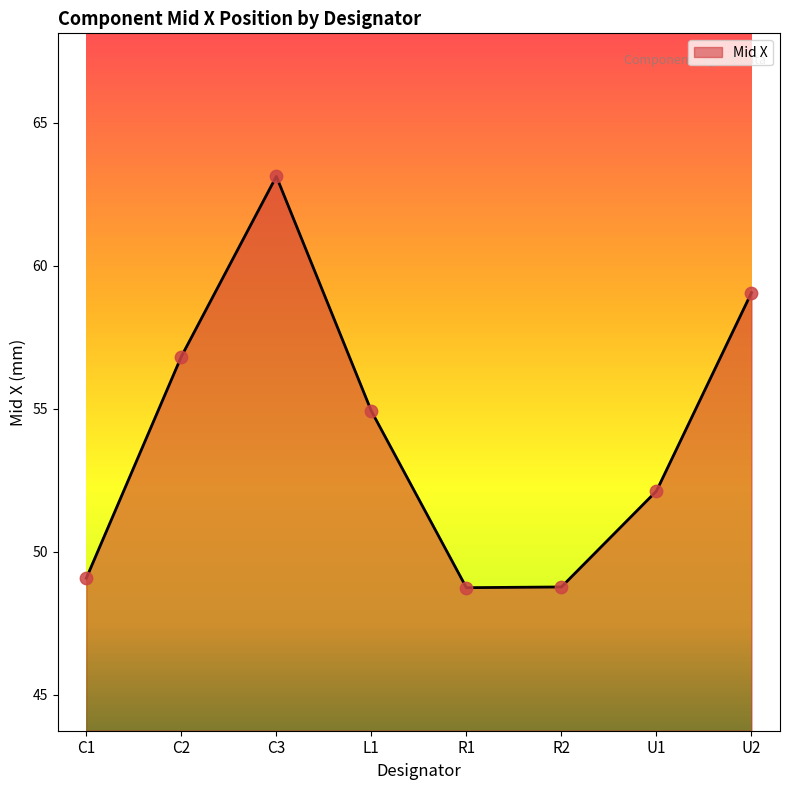

What is the ratio of the value at C1 to the value at U1?

0.9